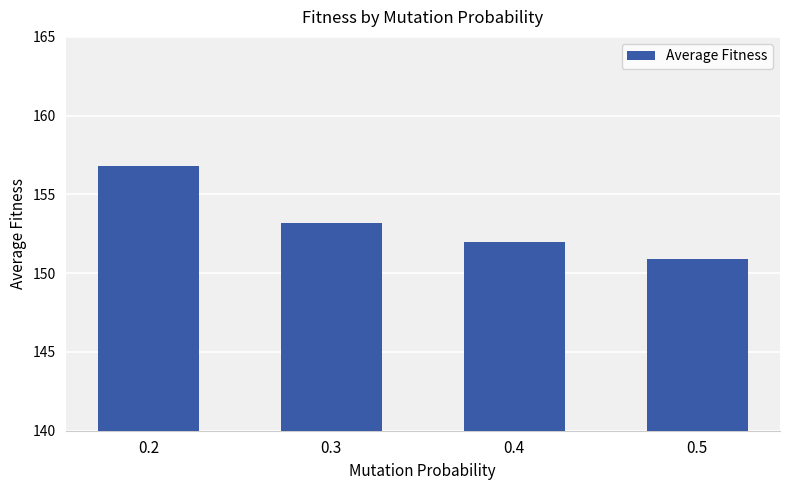

The chart shows a value of 153.2 at 0.3. True or false?

True